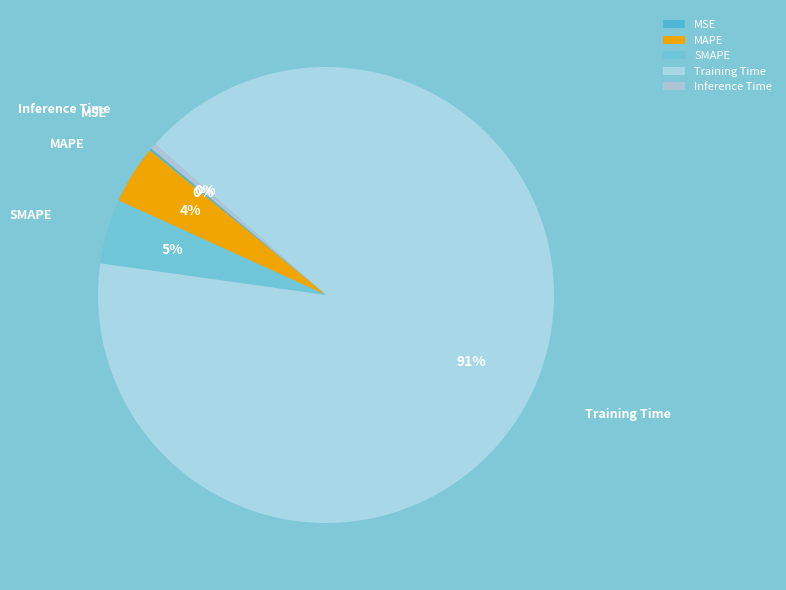

To the nearest percent, what is the combined percentage of Training Time and Inference Time?

91%